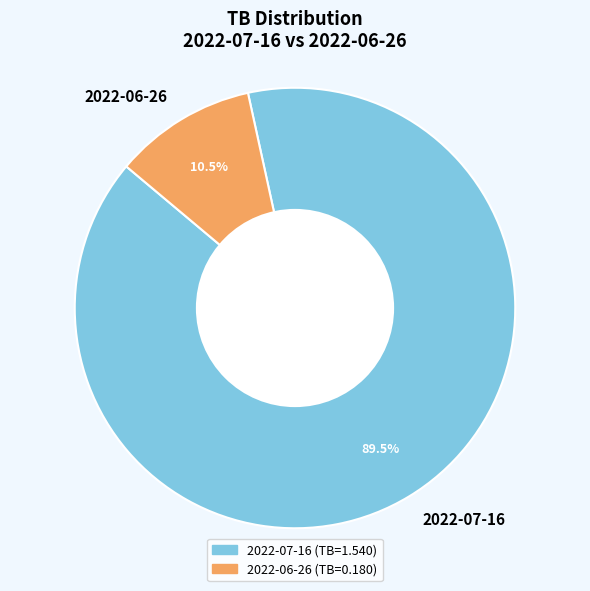

To the nearest percent, what is the combined percentage of 2022-06-26 and 2022-07-16?

100%